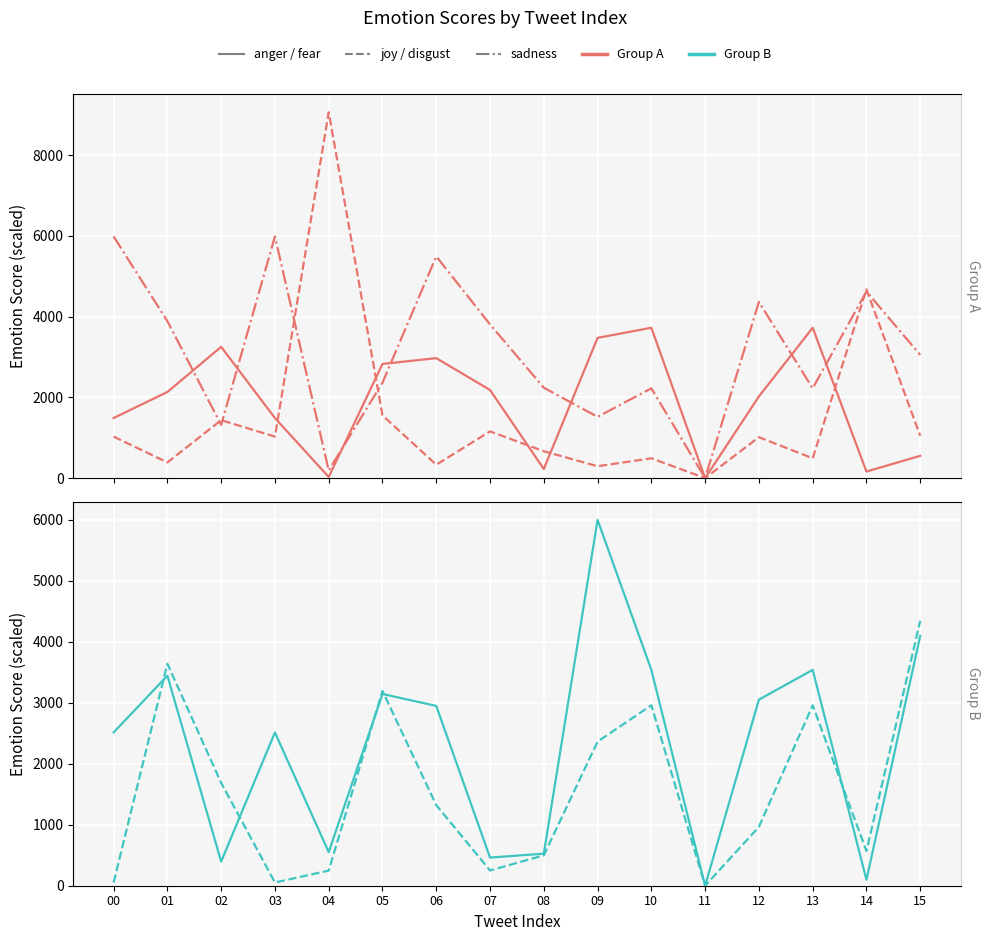

Where does the joy series first go above 1028?

00